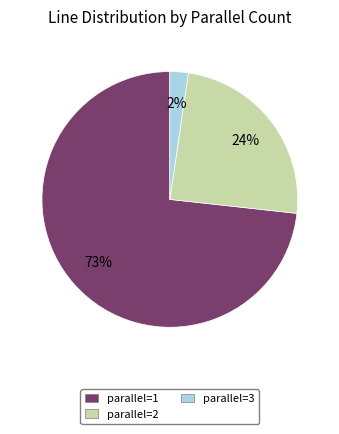

What is the largest slice in the pie chart?

parallel=1